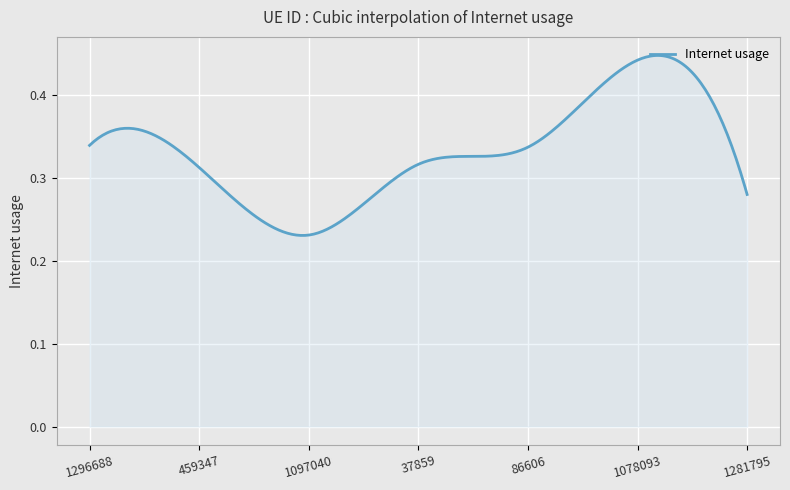

List the labels in order of value, largest first.

1078093, 1296688, 86606, 37859, 459347, 1281795, 1097040